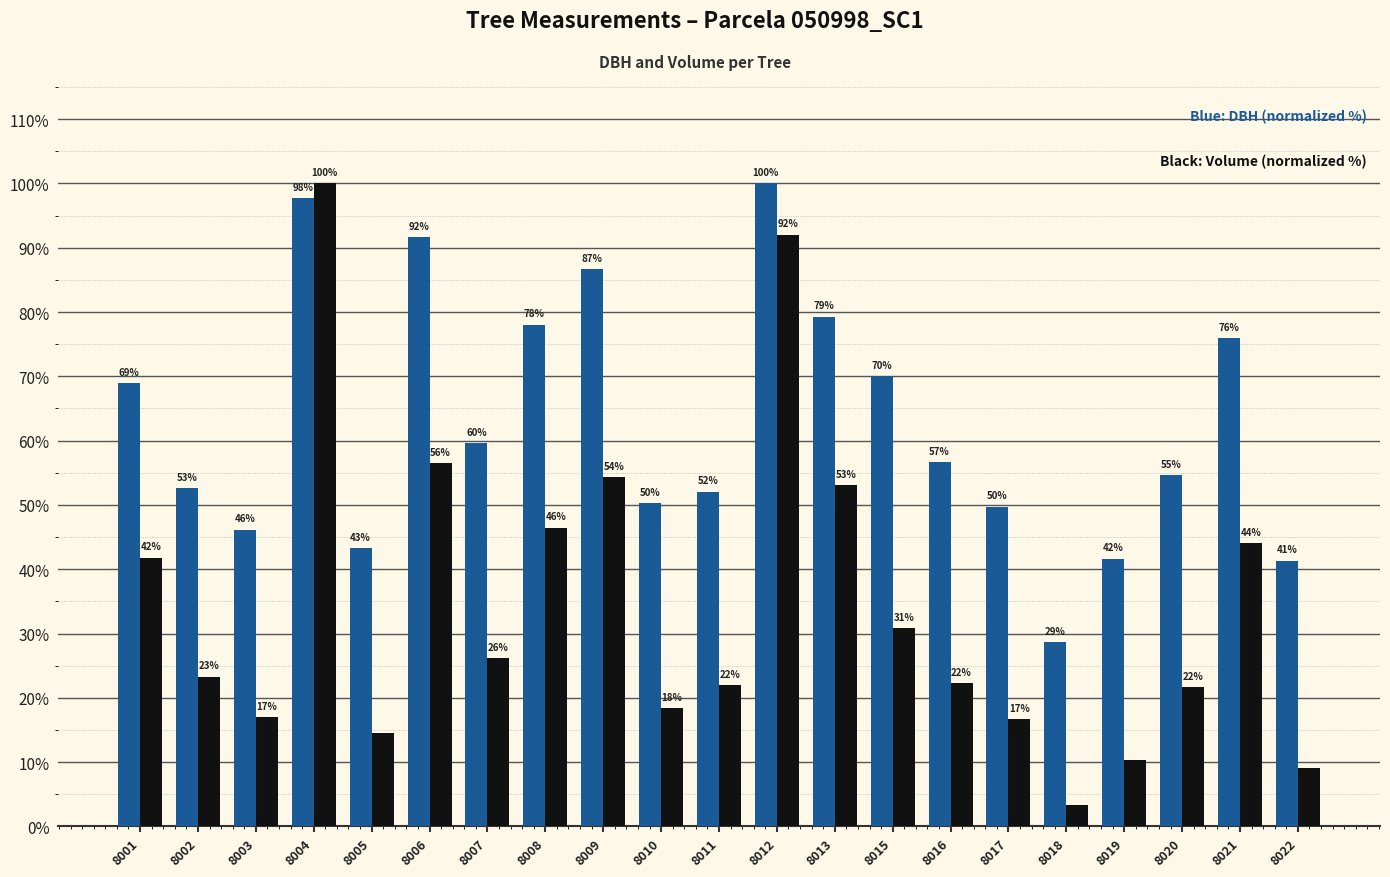

At which category is the sum across all series the highest?

8004